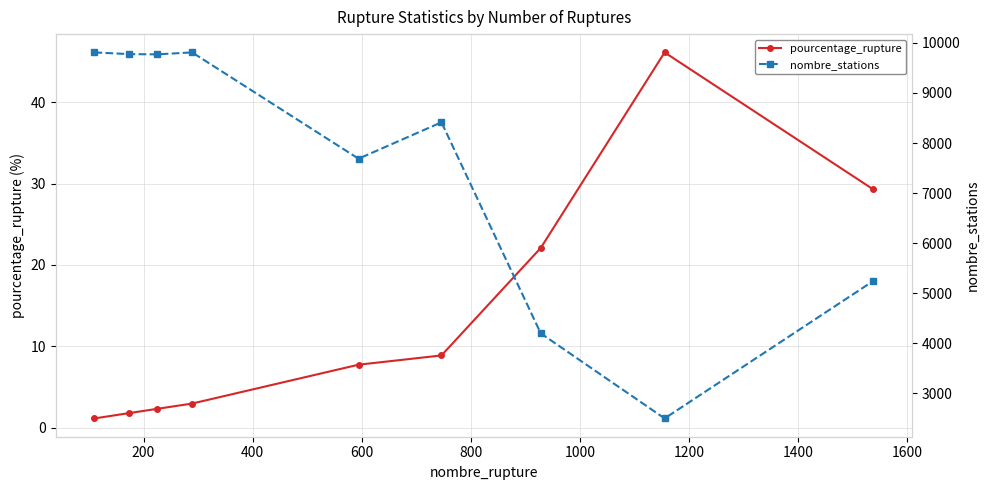

What is the value of the pourcentage_rupture point at the 9th from the left?

29.3